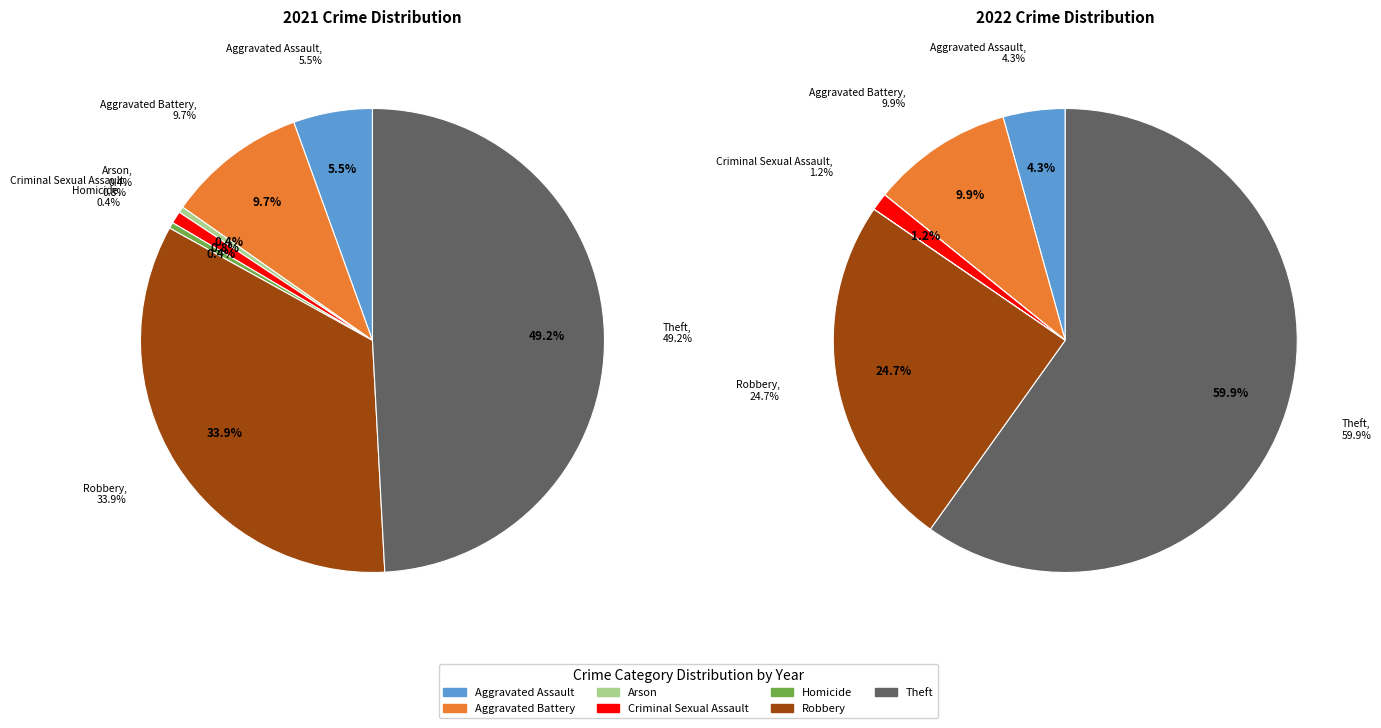

What is the largest slice in the pie chart?

Theft